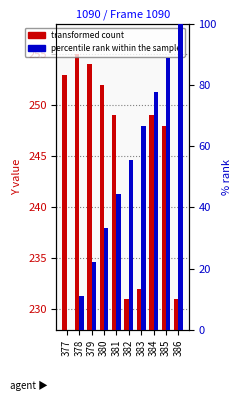

Rank the series at 384 from highest to lowest value.

transformed count, percentile rank within the sample